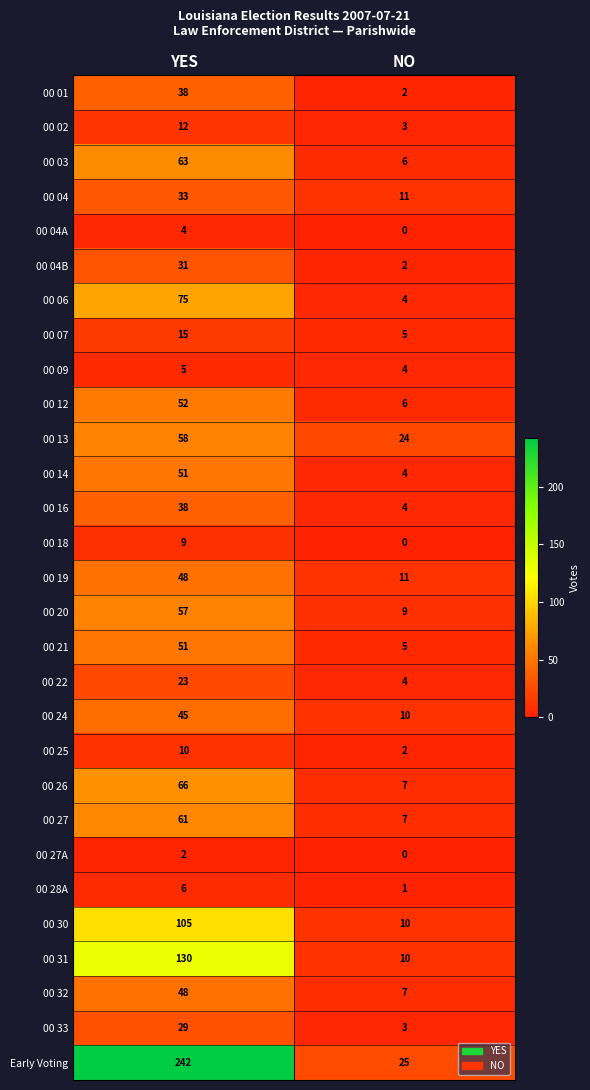

What is the average value of the 00 22 series?

14